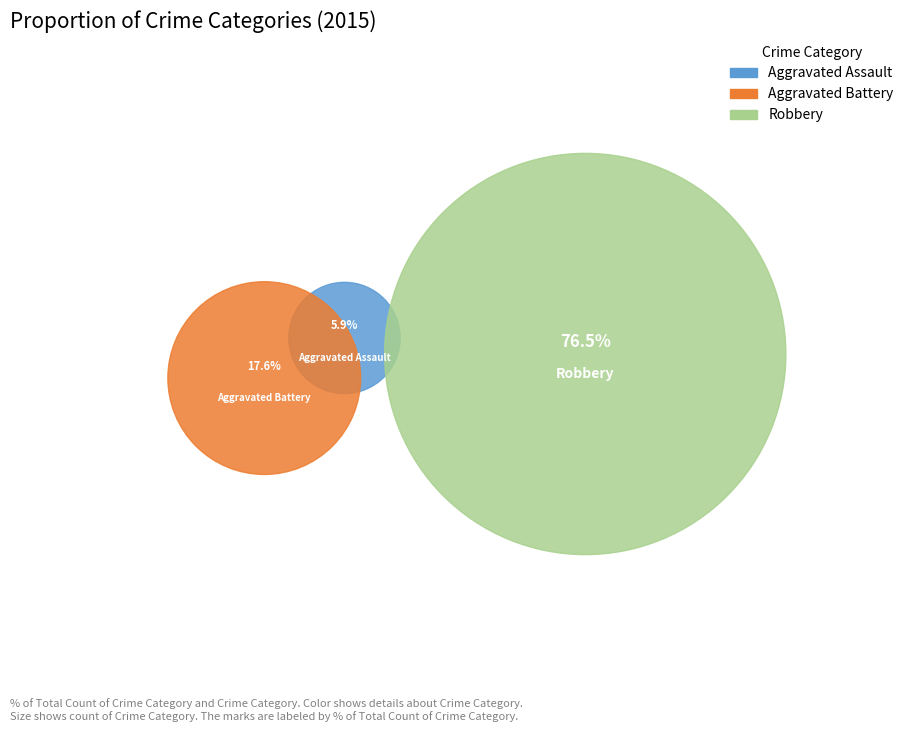

What portion of the pie excludes Aggravated Battery?

82.4%